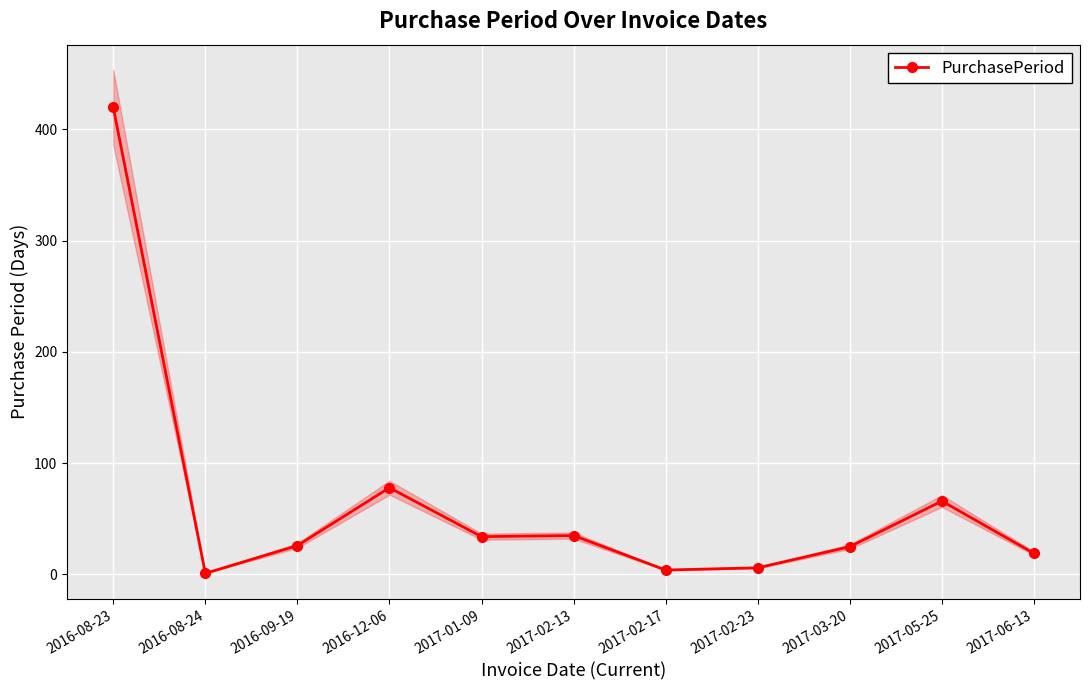

Where is the first local minimum?

2016-08-24